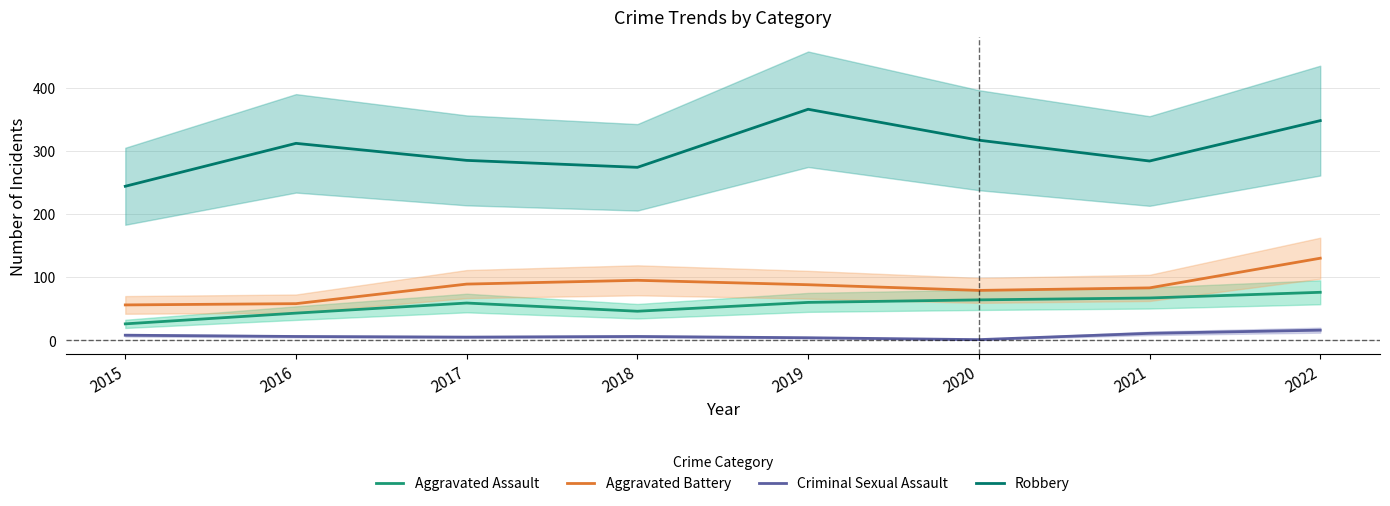

How many values in the Robbery series exceed 312?

3